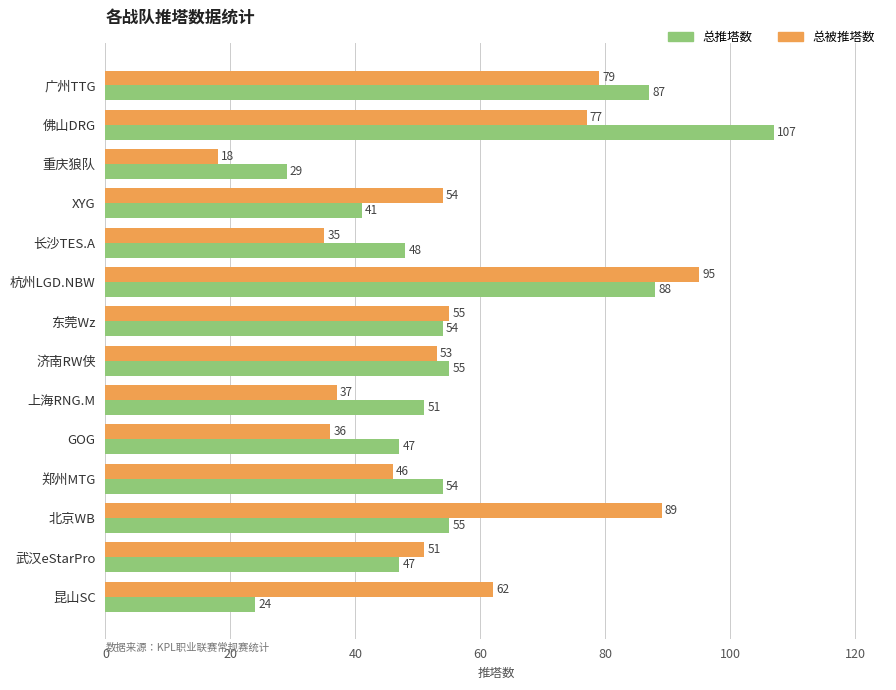

List the labels in order of 总被推塔数 value, smallest first.

重庆狼队, 长沙TES.A, GOG, 上海RNG.M, 郑州MTG, 武汉eStarPro, 济南RW侠, XYG, 东莞Wz, 昆山SC, 佛山DRG, 广州TTG, 北京WB, 杭州LGD.NBW